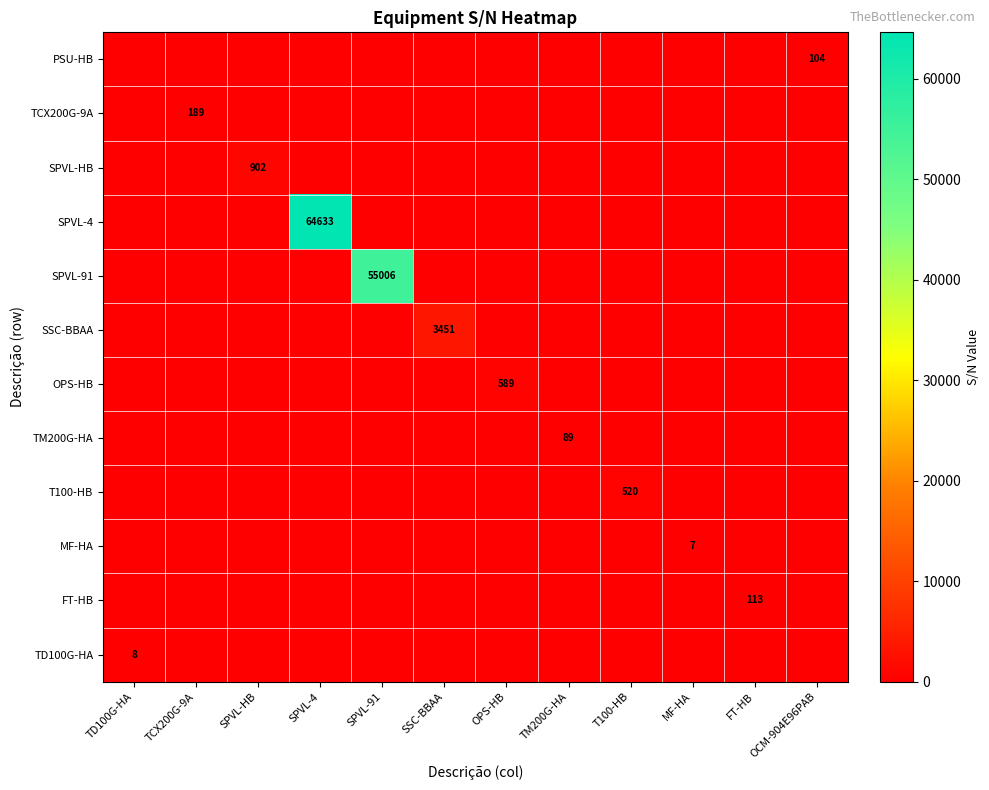

At which category is the sum across all series the highest?

SPVL-4